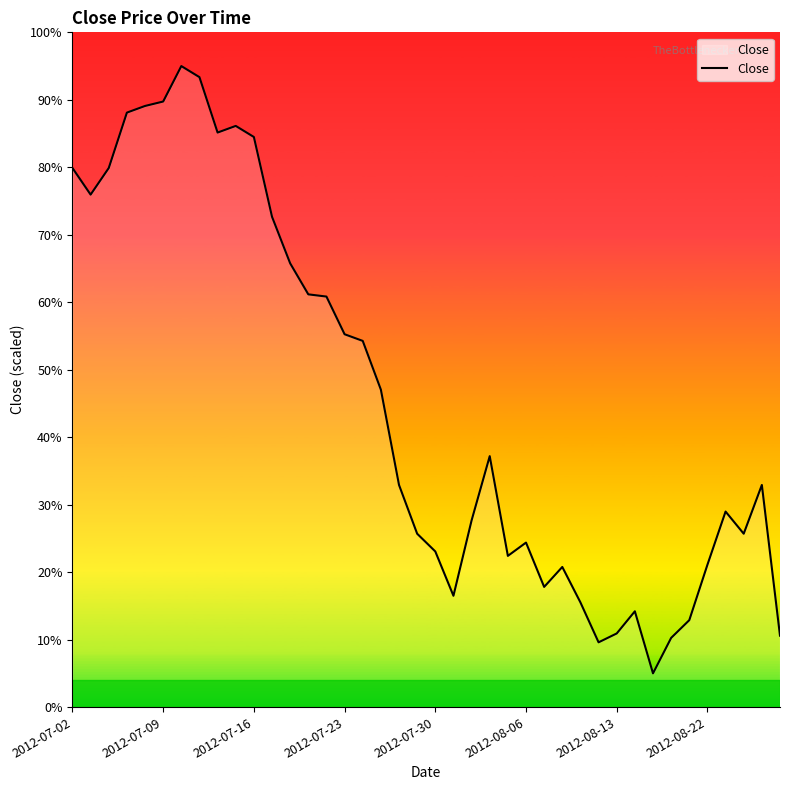

What is the difference between the maximum and minimum values?

90.0